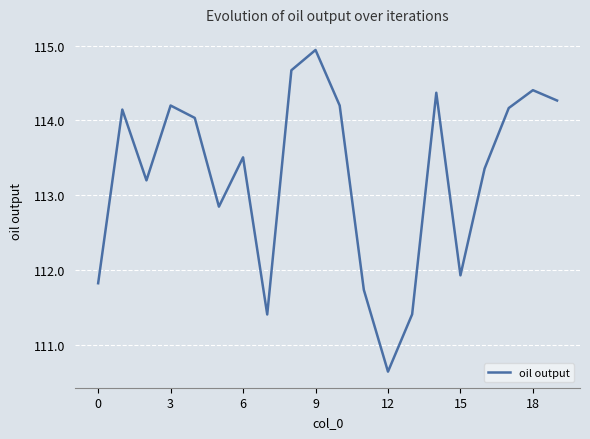

What is the smallest value displayed?

110.6